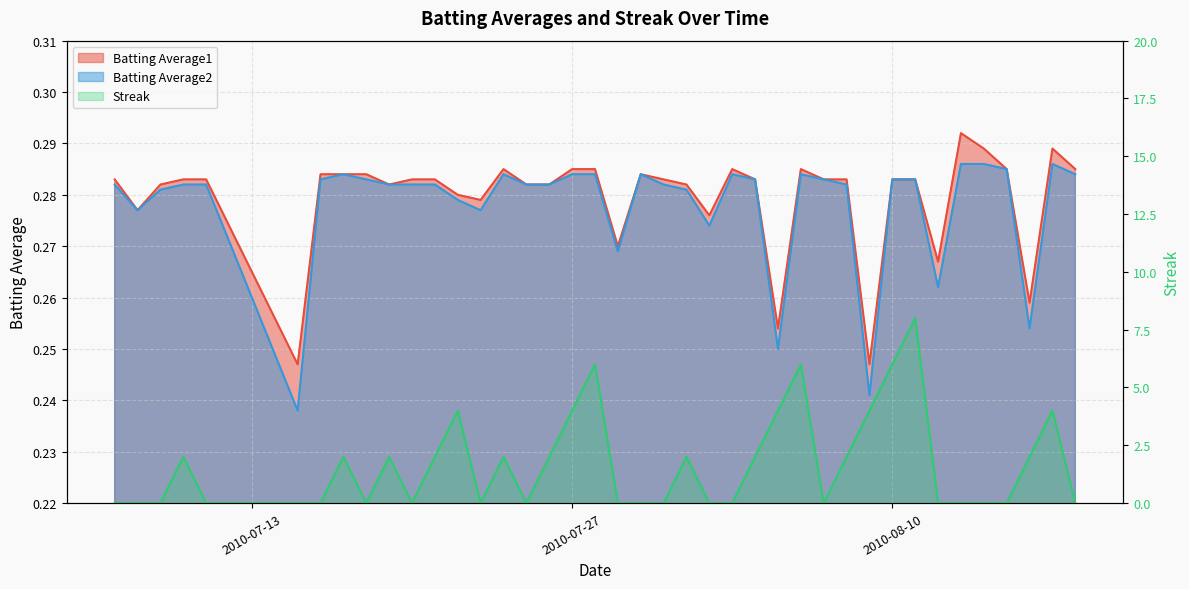

Count the number of categories in the chart.

40